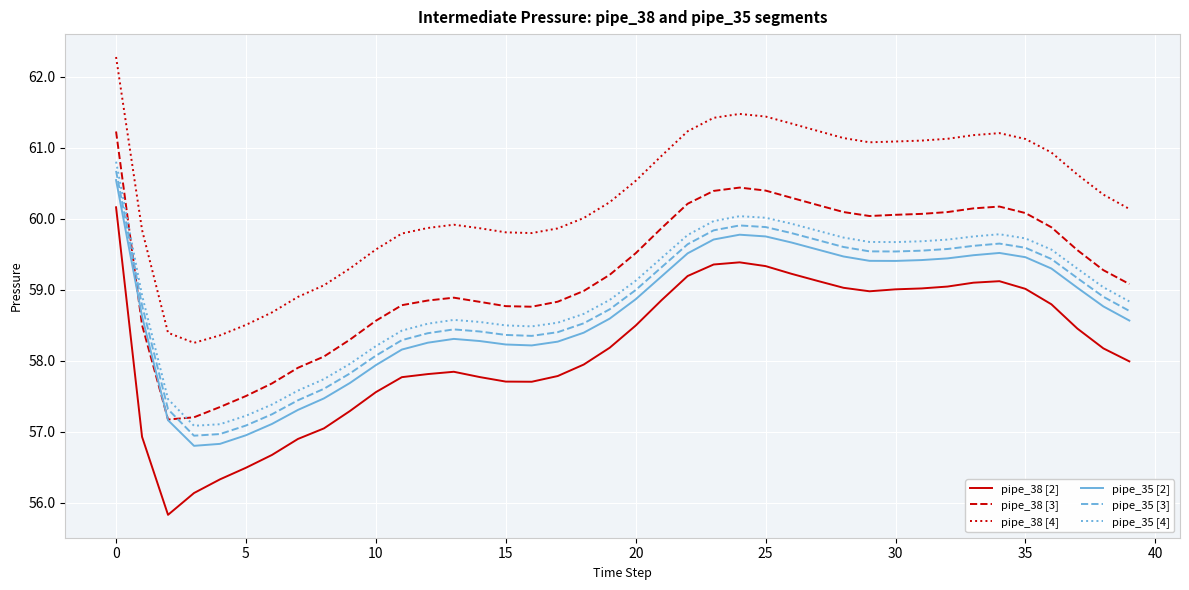

True or false: pipe_35 [2] and pipe_38 [2] cross at least once.

False